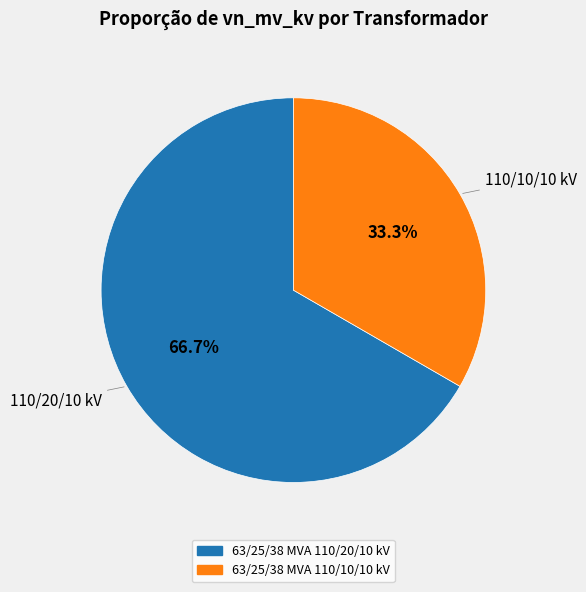

Which slice is the largest?

63/25/38 MVA 110/20/10 kV